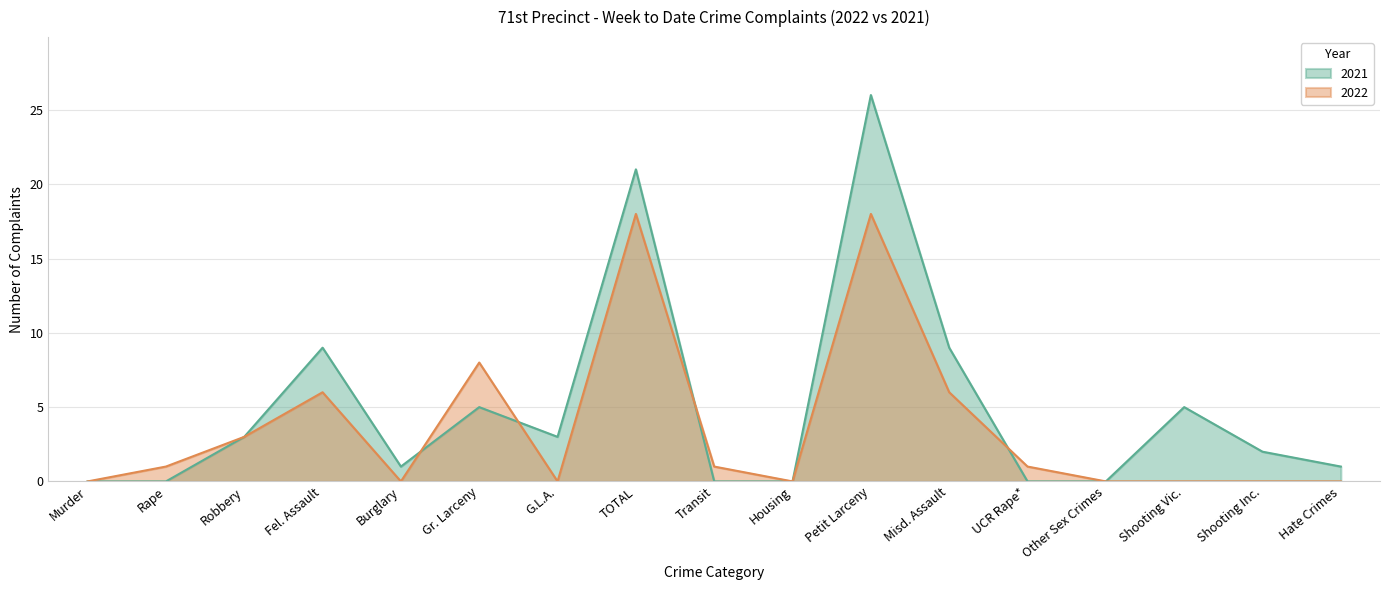

Reading left to right, extract all data points from this chart.

2022: 0	1	3	6	0	8	0	18	1	0	18	6	1	0	0	0	0
2021: 0	0	3	9	1	5	3	21	0	0	26	9	0	0	5	2	1